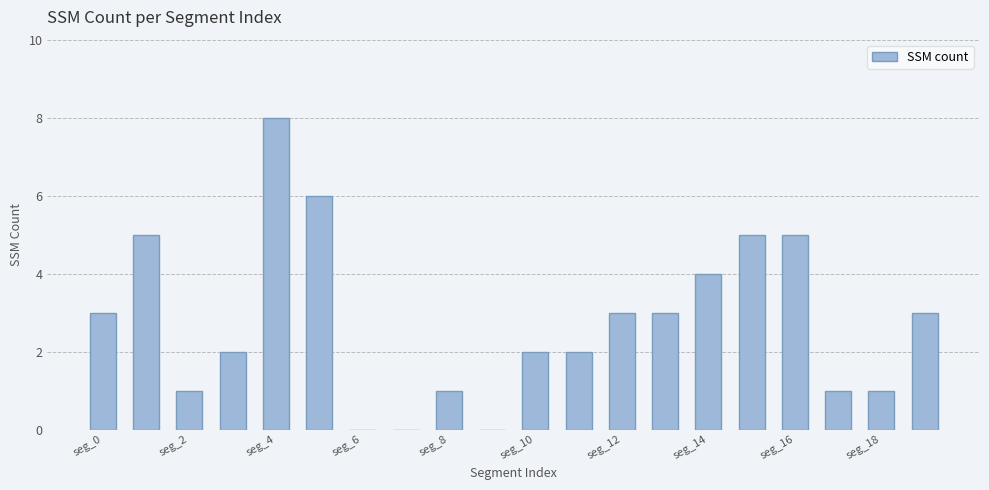

What is the greatest value displayed?

8